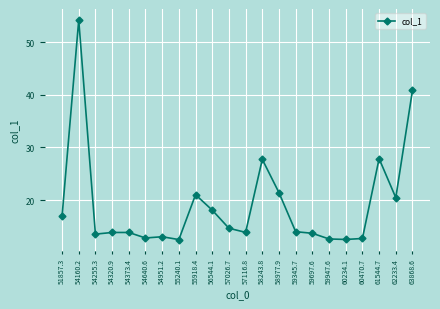

What is the difference between the second highest and minimum values?

28.3